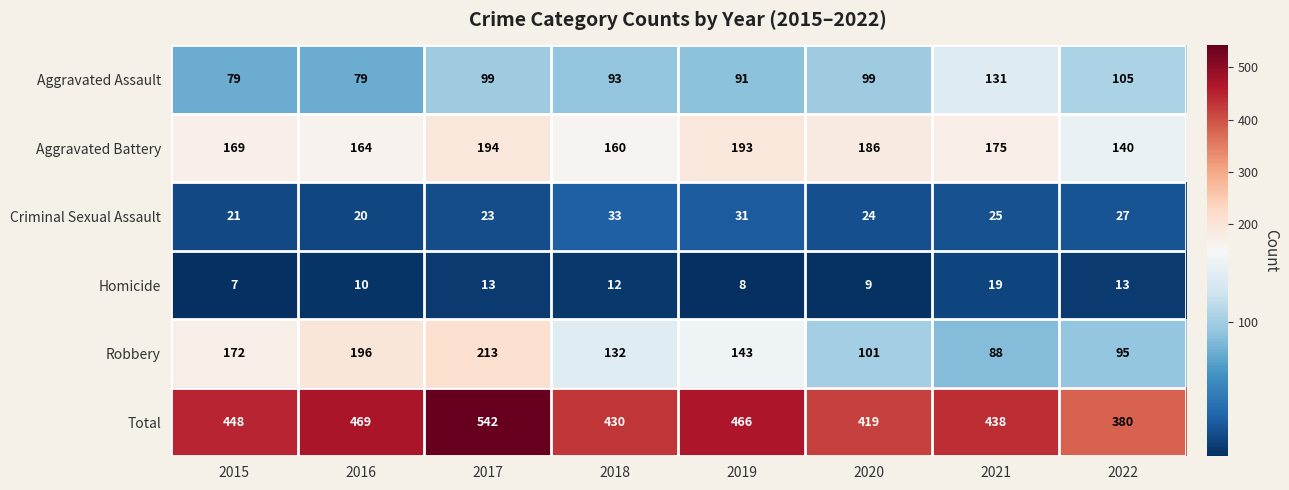

What is the difference between the Robbery values at 2018 and 2020?

31